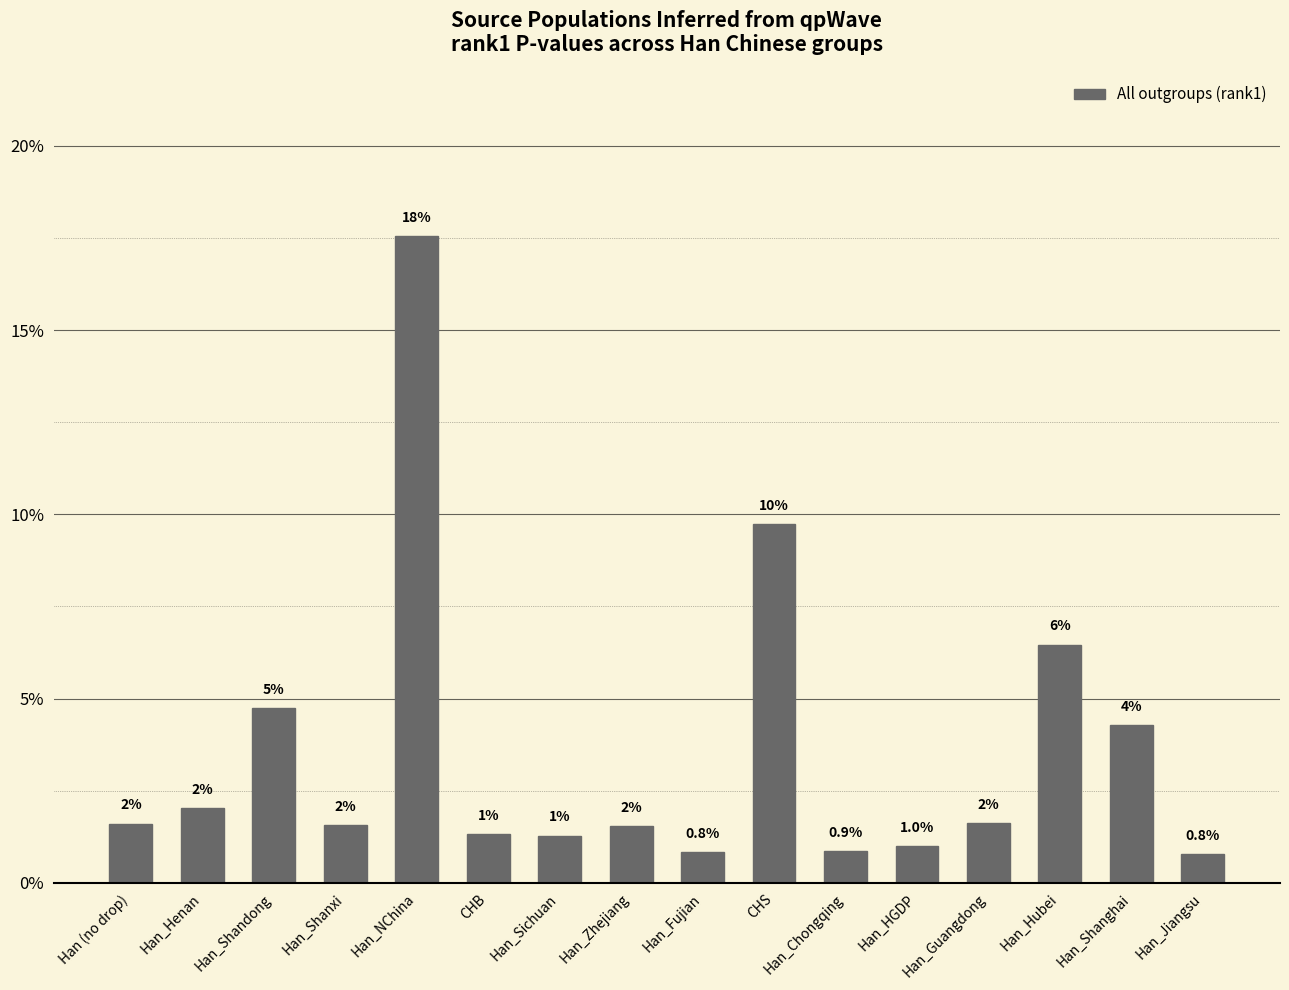

Are the bars horizontal?

No